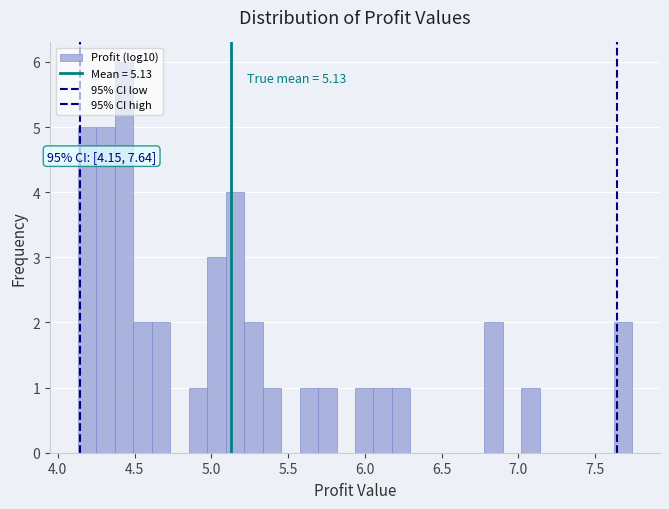

Read against the x-axis, roughly where is the centre of the tallest bar?

4.45